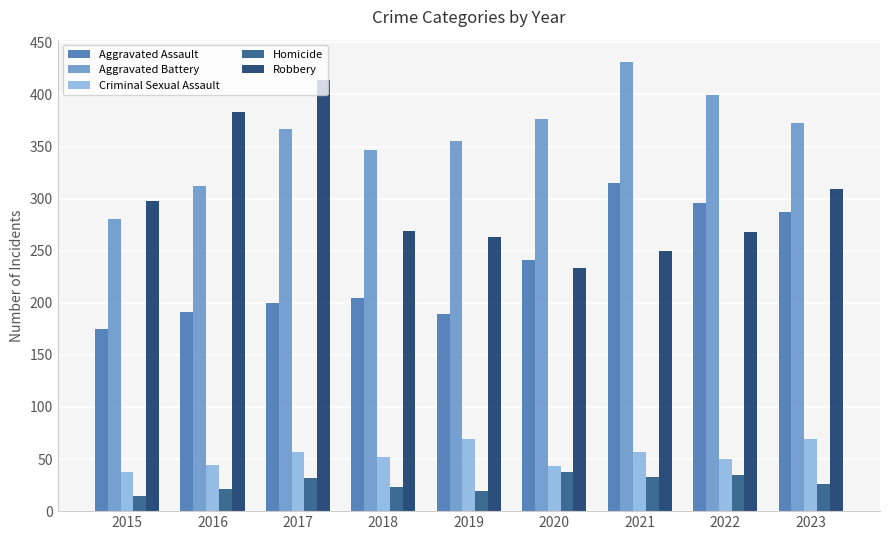

What is the total value across all series at 2017?

1070